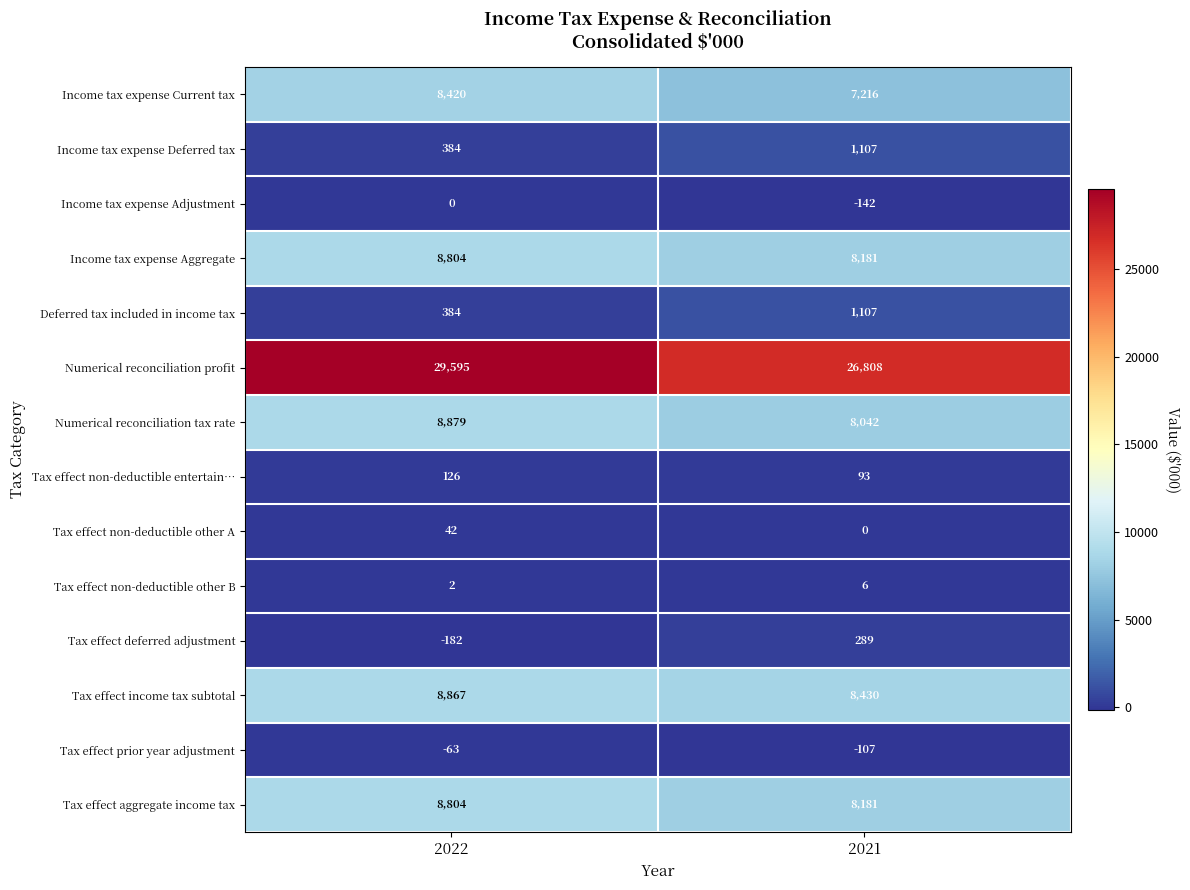

Which category has the lowest value in the Tax effect non-deductible entertain… series?

2021